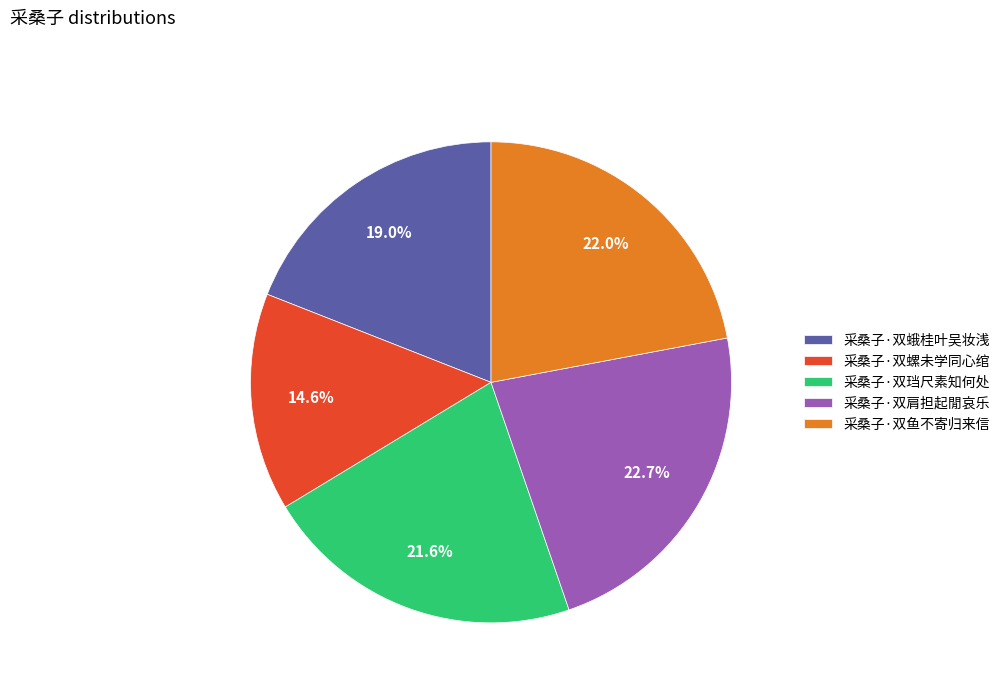

To the nearest percent, what is the combined percentage of 采桑子·双蛾桂叶吴妆浅 and 采桑子·双肩担起閒哀乐?

42%